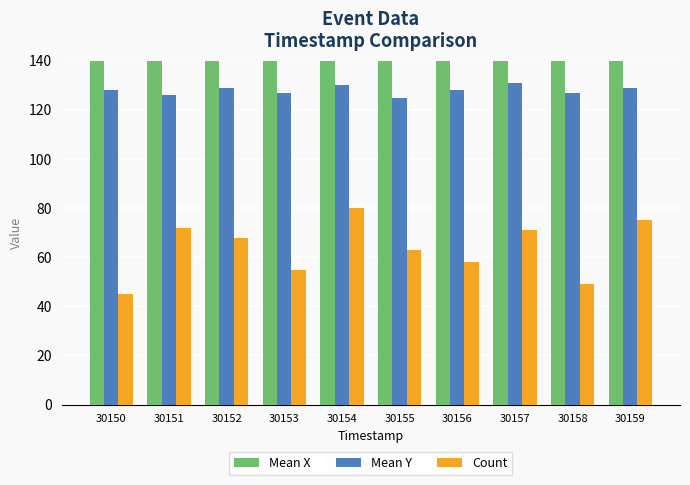

At how many categories does at least one series exceed 79?

10